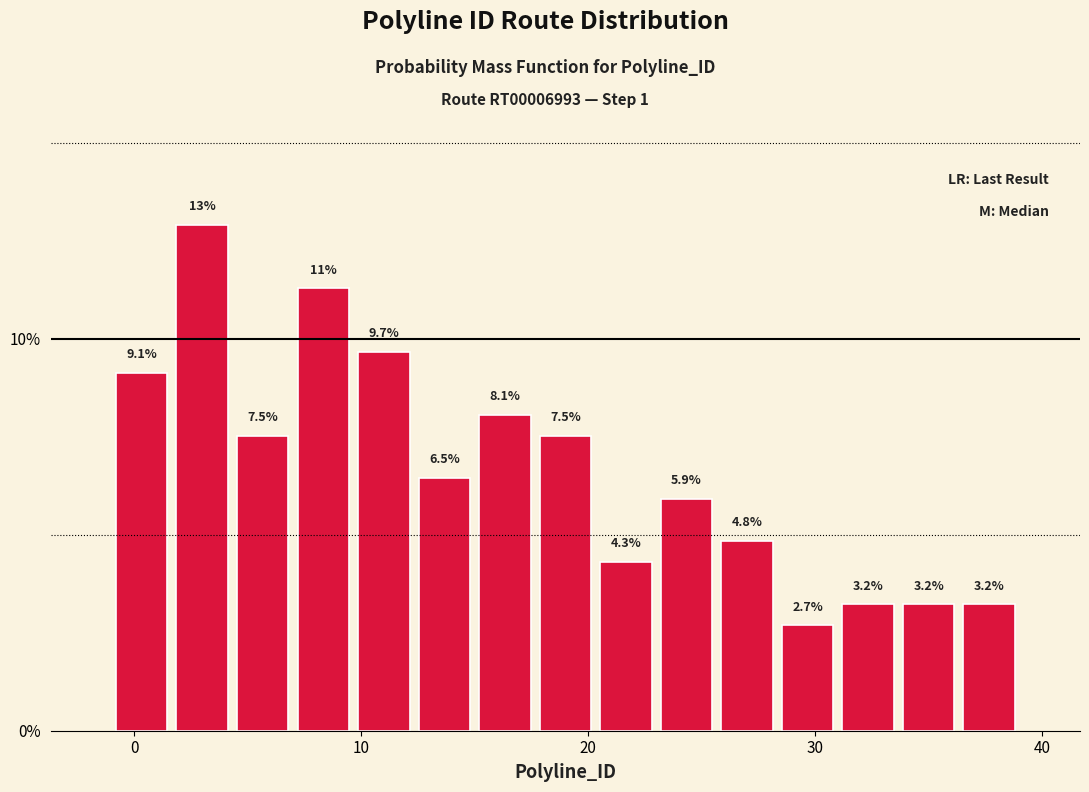

Read against the x-axis, roughly where is the centre of the tallest bar?

3